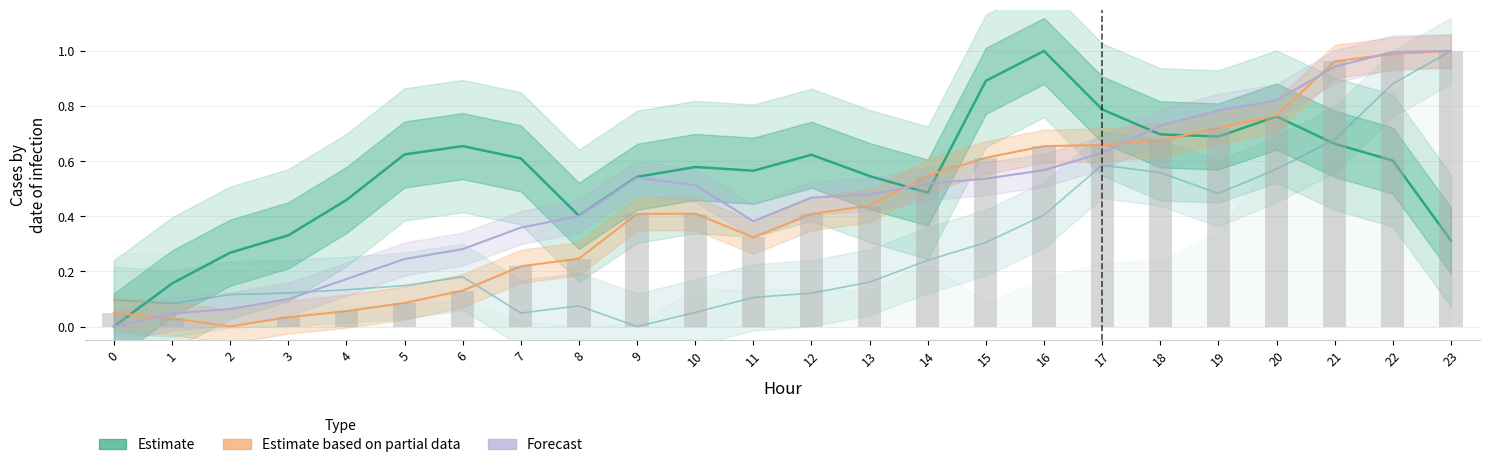

Reading right to left, list all the values displayed in this chart.

Estimate: 23=0.3	22=0.6	21=0.7	20=0.8	19=0.7	18=0.7	17=0.8	16=1.0	15=0.9	14=0.5	13=0.5	12=0.6	11=0.6	10=0.6	9=0.5	8=0.4	7=0.6	6=0.7	5=0.6	4=0.5	3=0.3	2=0.3	1=0.2	0=0.0
Estimate based on partial data: 23=1.0	22=1.0	21=1.0	20=0.8	19=0.7	18=0.7	17=0.7	16=0.7	15=0.6	14=0.5	13=0.4	12=0.4	11=0.3	10=0.4	9=0.4	8=0.2	7=0.2	6=0.1	5=0.1	4=0.1	3=0.0	2=0.0	1=0.0	0=0.0
Forecast: 23=1.0	22=1.0	21=0.9	20=0.8	19=0.8	18=0.7	17=0.6	16=0.6	15=0.5	14=0.5	13=0.5	12=0.5	11=0.4	10=0.5	9=0.5	8=0.4	7=0.4	6=0.3	5=0.2	4=0.2	3=0.1	2=0.1	1=0.0	0=0.0